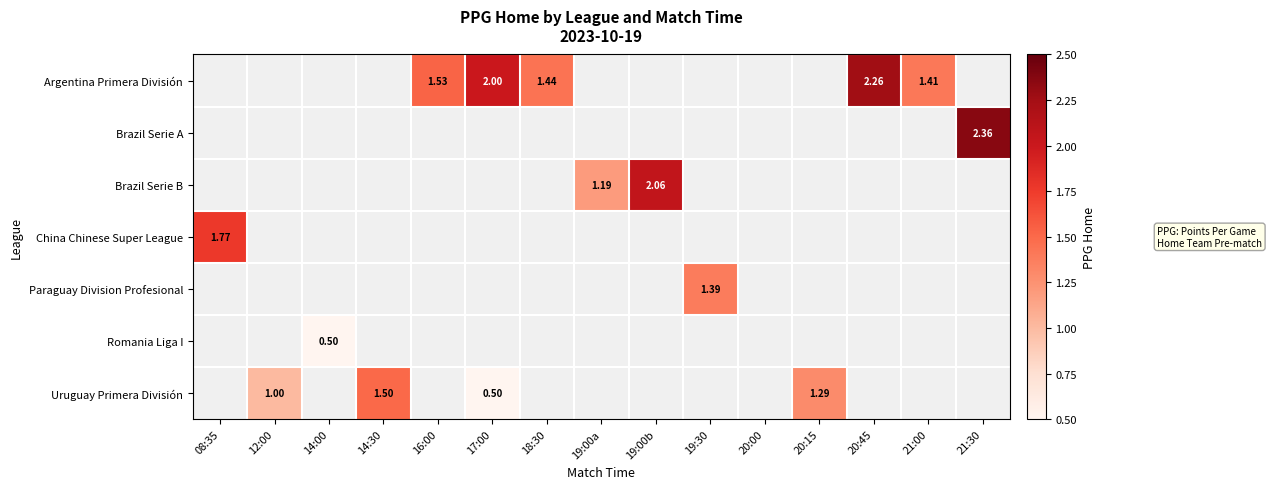

The Uruguay Primera División series shows 1.0 at 12:00. True or false?

True